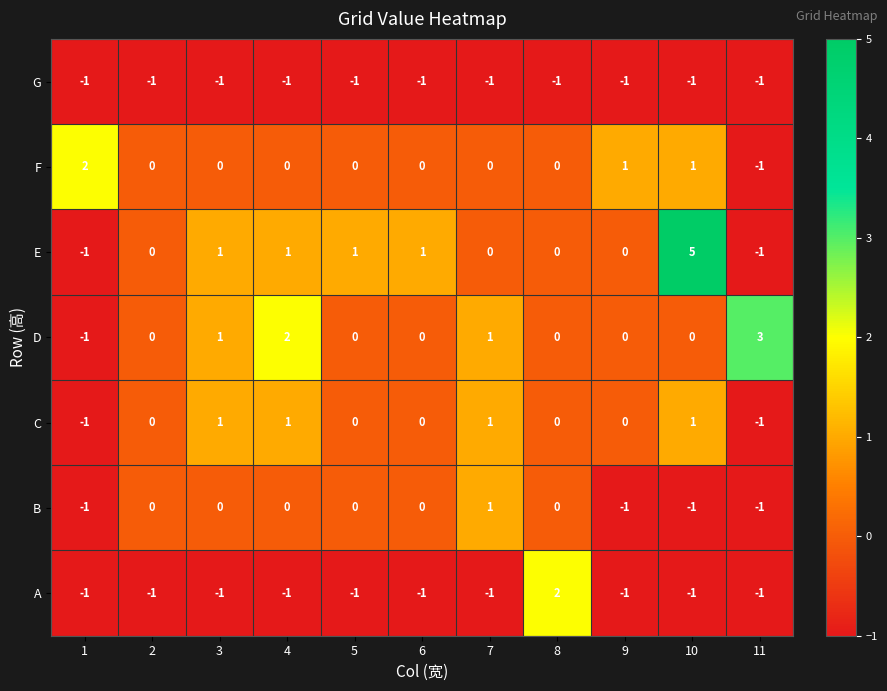

The F series shows 3 at 1. True or false?

False